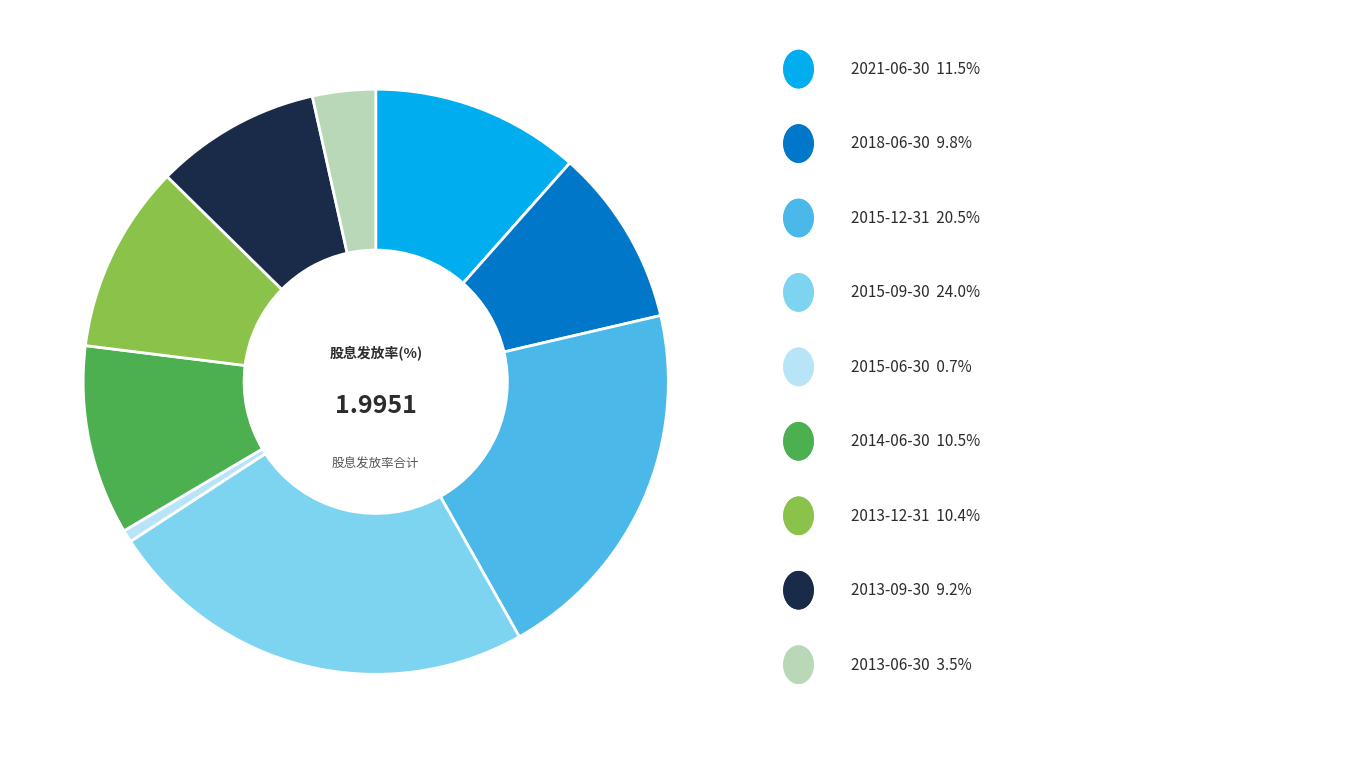

Does any single category account for the majority?

No